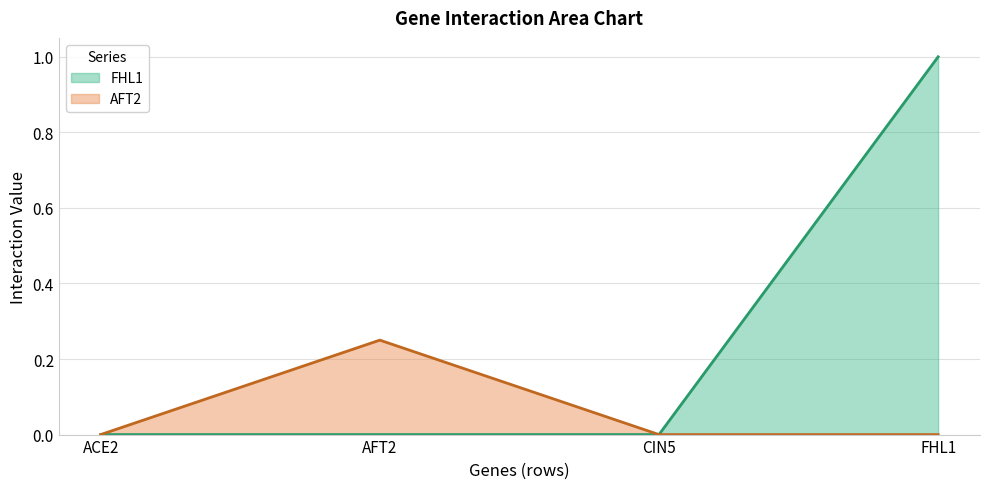

How many lines are shown in the chart?

2